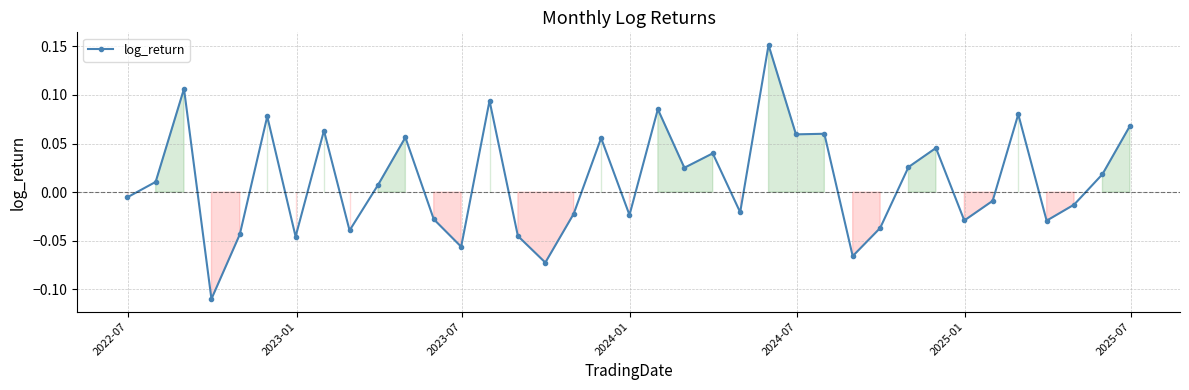

What is the sum of all values?

0.4